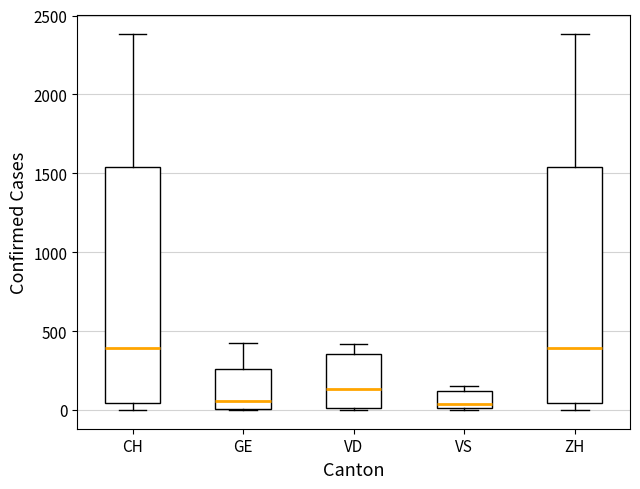

Where is the upper edge of the box for CH on the y-axis? The values are not printed on the chart, so give them approximately, as read against the axis.

1550